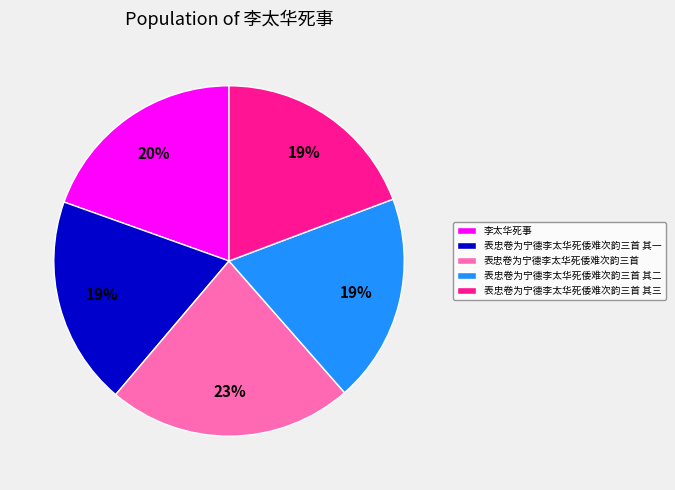

To the nearest percent, what portion does 表忠卷为宁德李太华死倭难次韵三首 represent?

23%